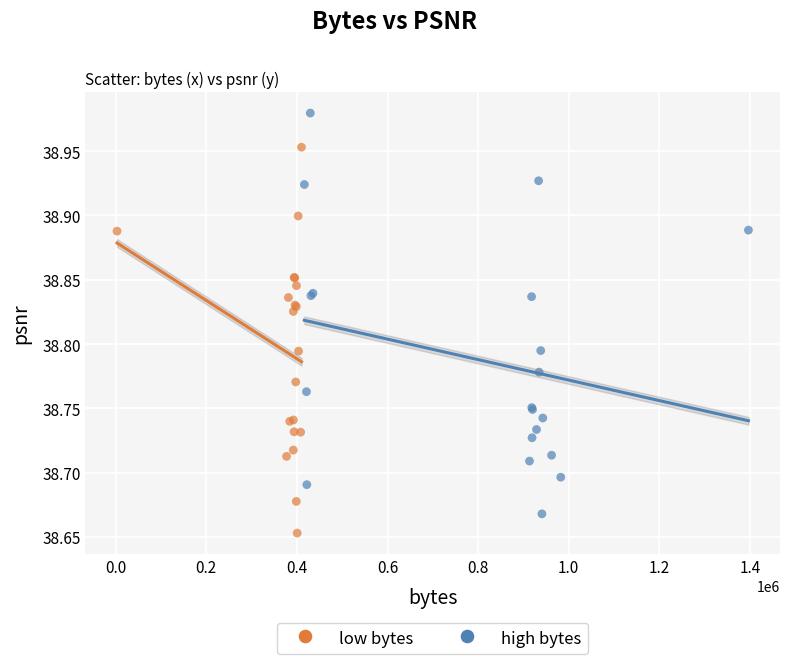

What are all the series names shown in the legend?

low bytes, high bytes